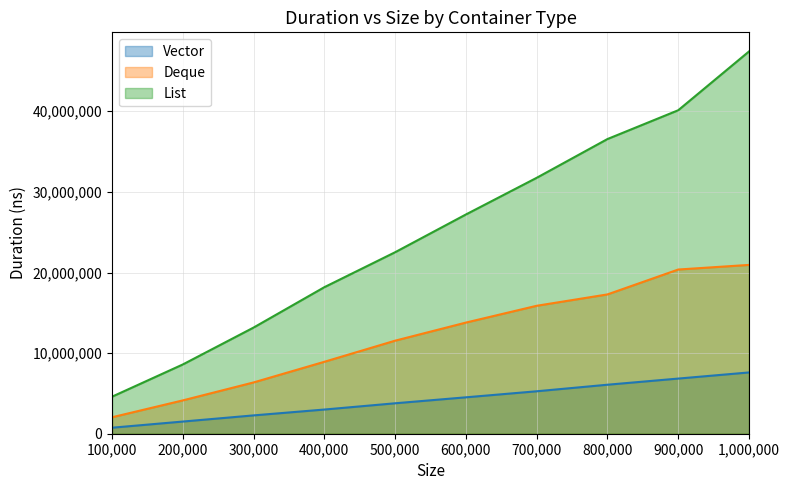

Which series has the widest spread of values?

List